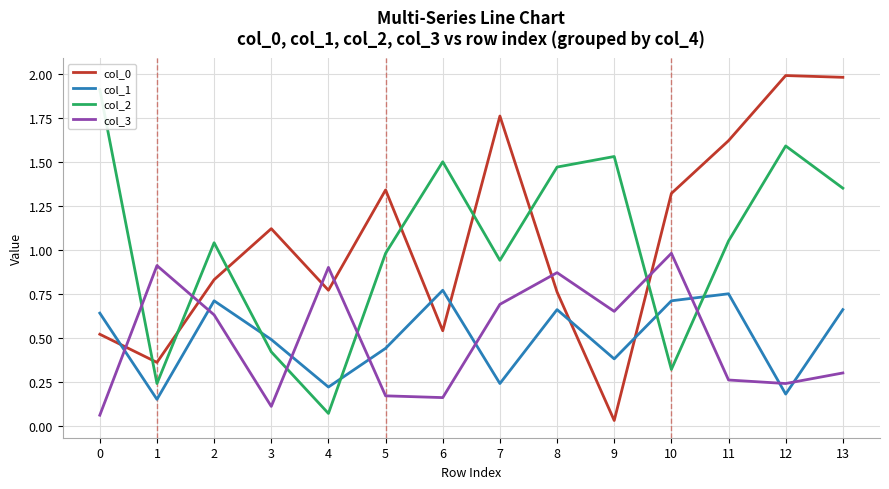

True or false: col_3 and col_1 cross at least once.

True